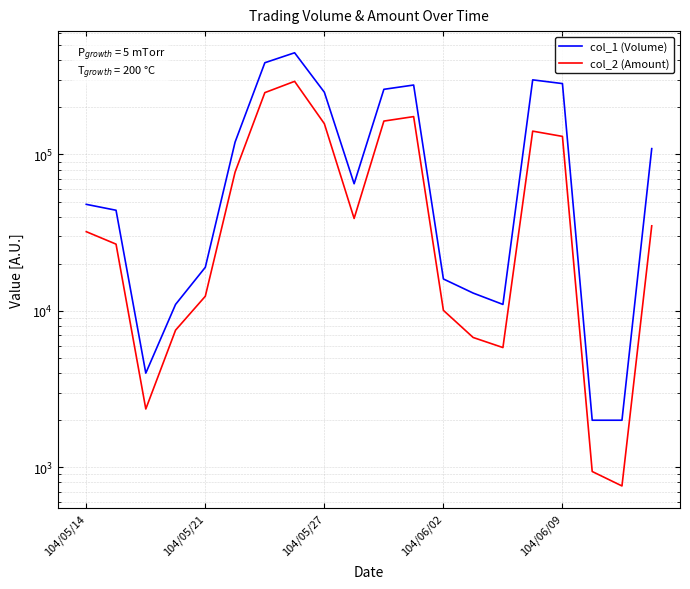

Rank the series at 7 from highest to lowest value.

col_1 (Volume), col_2 (Amount)